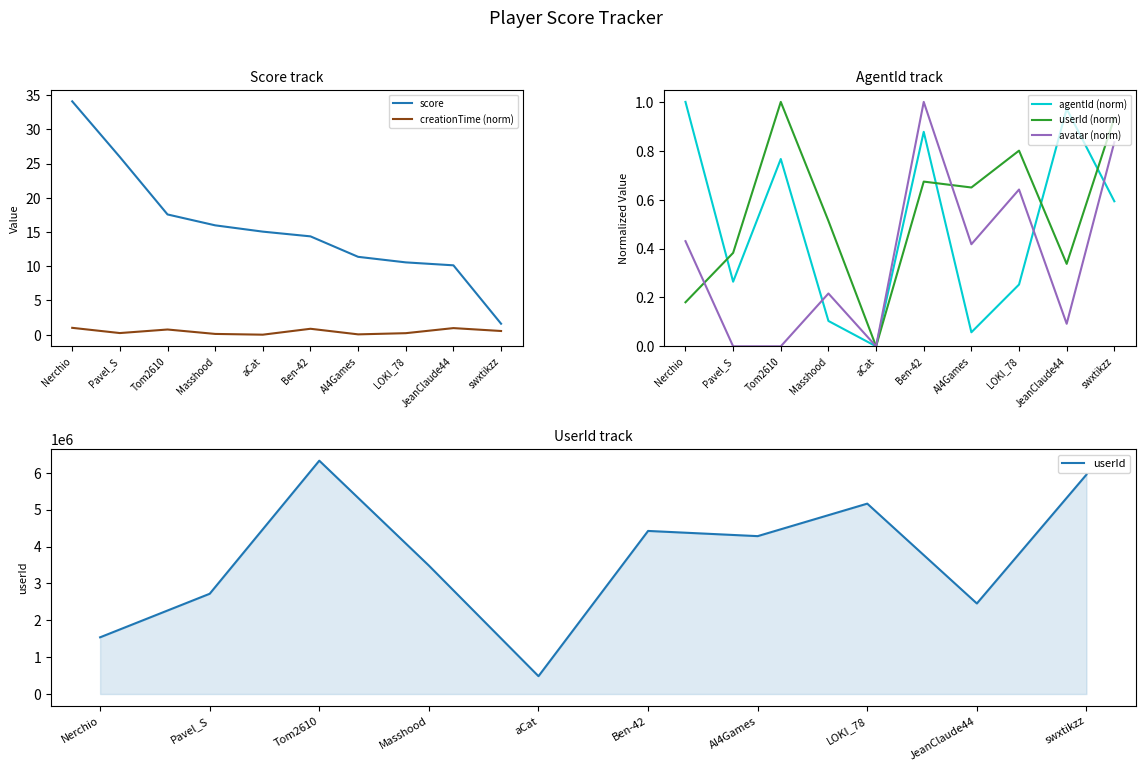

Where is the first local maximum for creationTime (norm)?

Tom2610